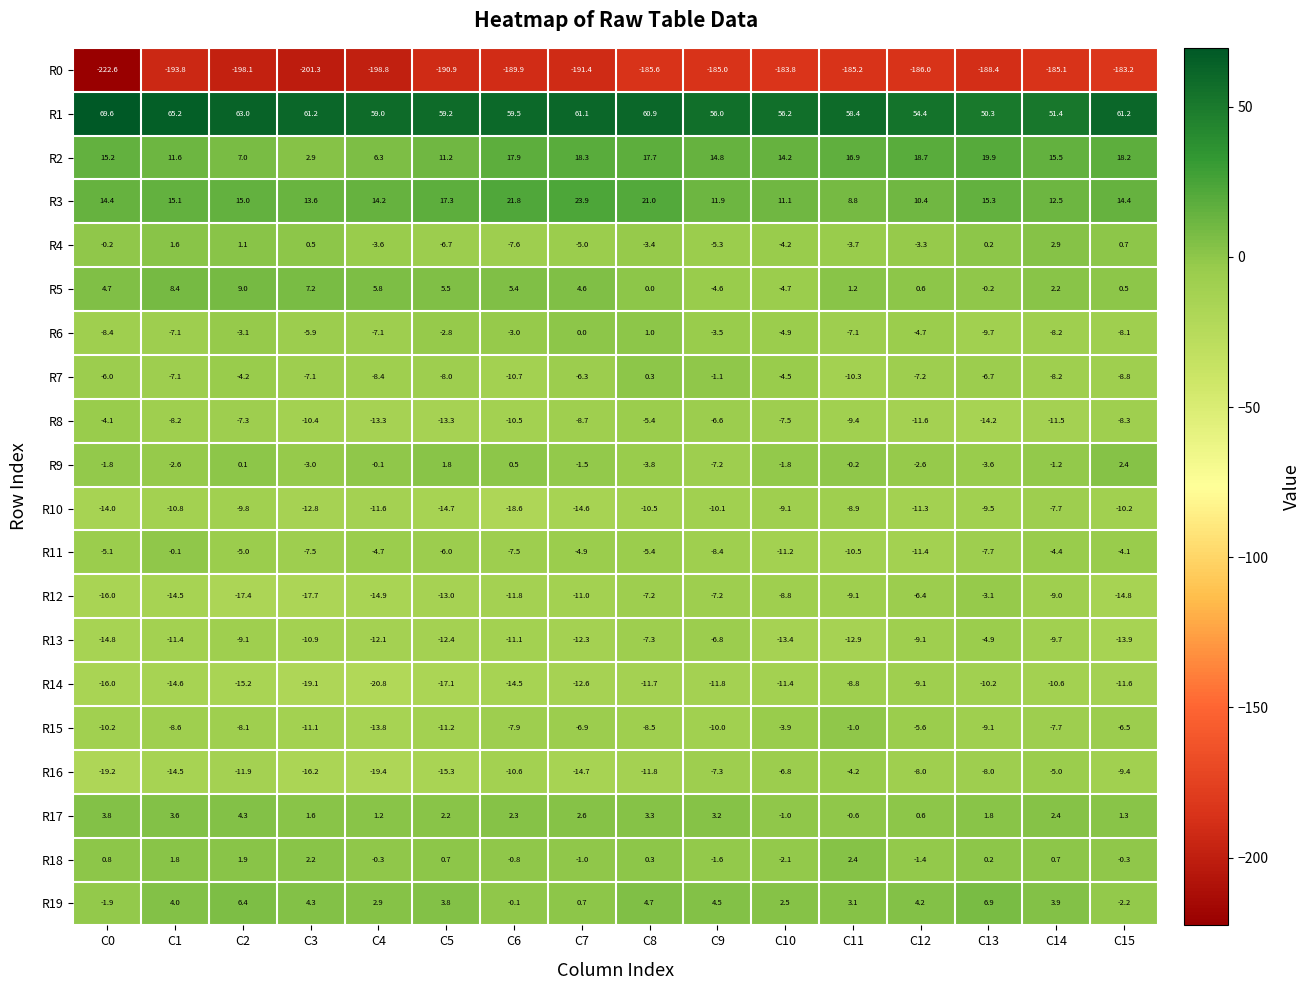

Which category has the highest value across all series?

C0